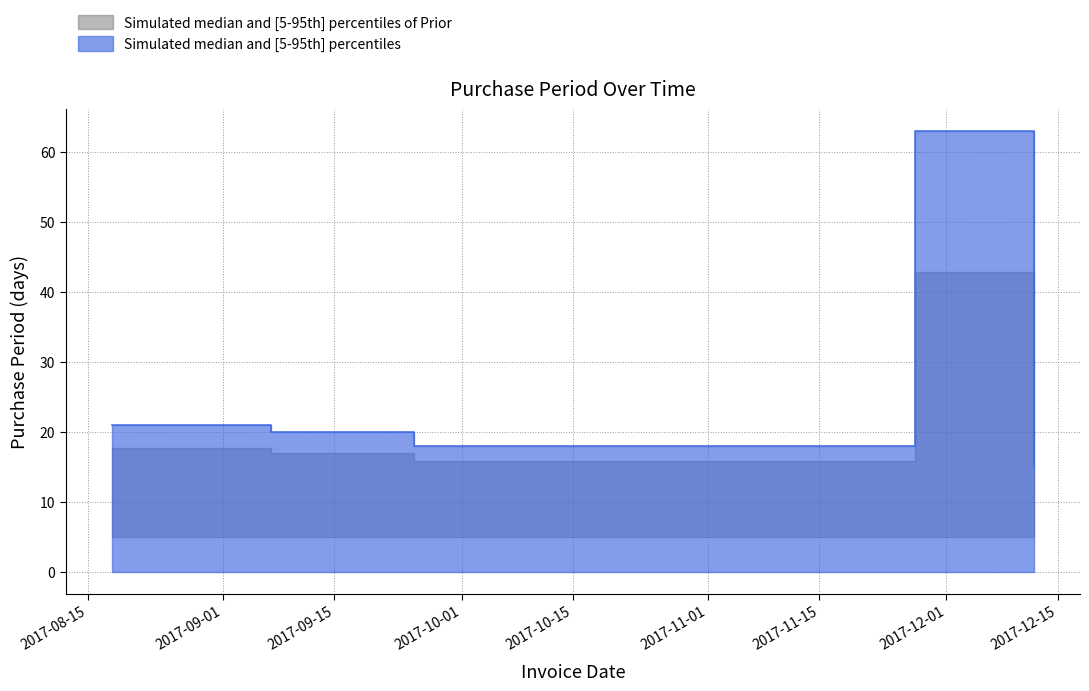

What is the difference between the second highest and second lowest values?

3